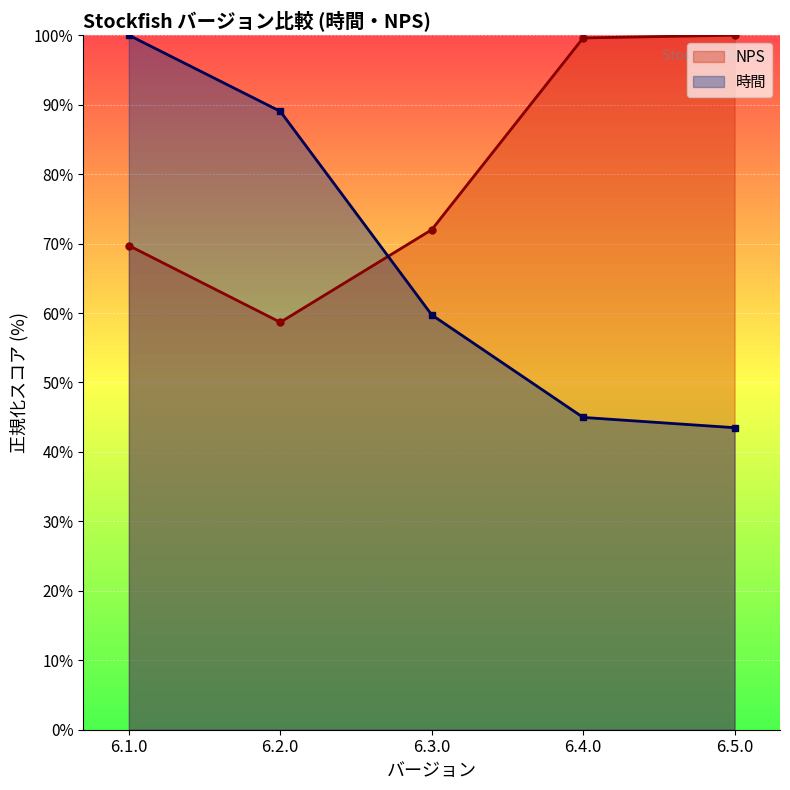

What is the value of the 時間 point at the 3rd from the left?

59.7